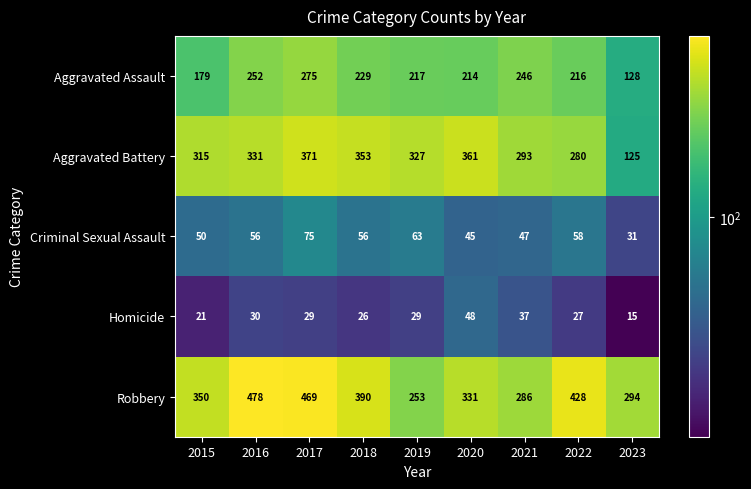

At which category is the sum across all series the highest?

2017